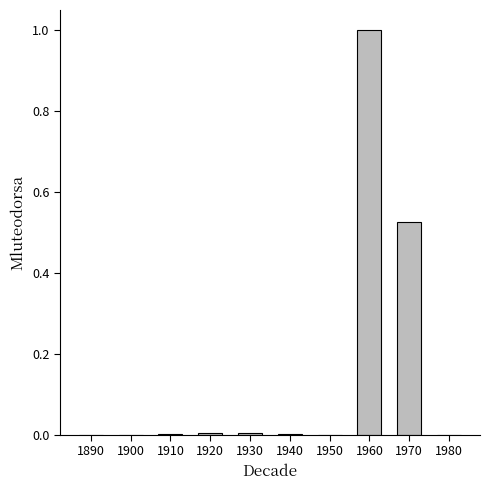

Is it true that the value at 1960 is 1.0?

True